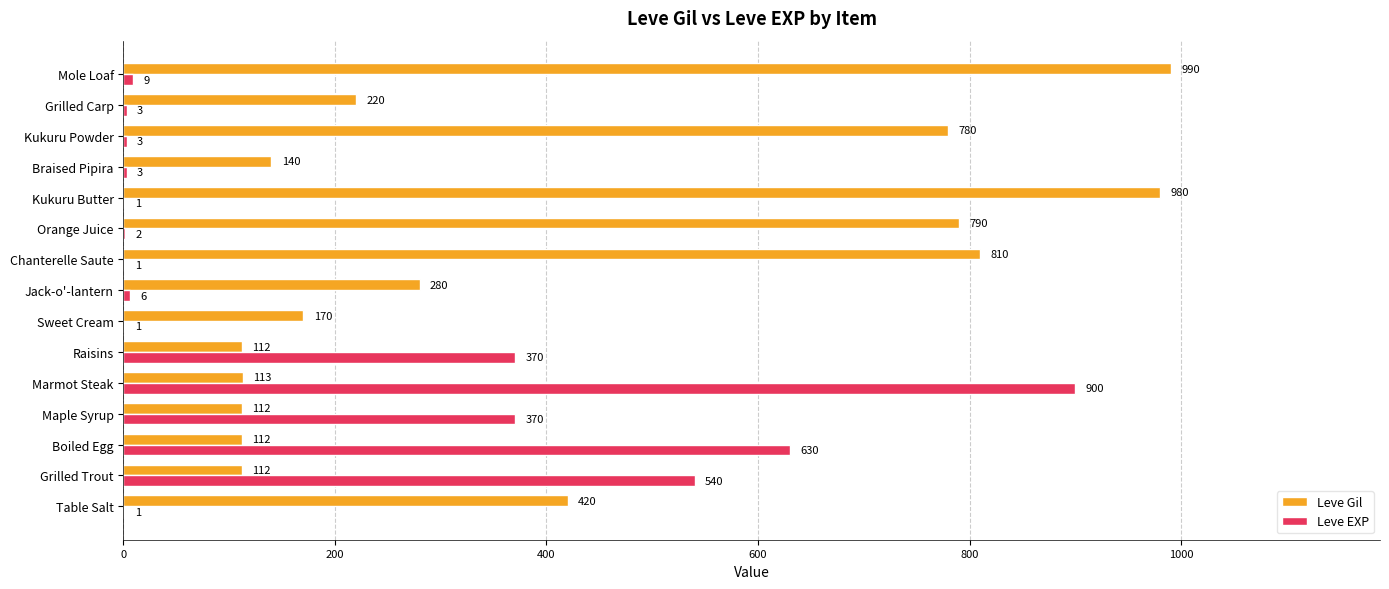

What is the sum of all Leve Gil values?

6141